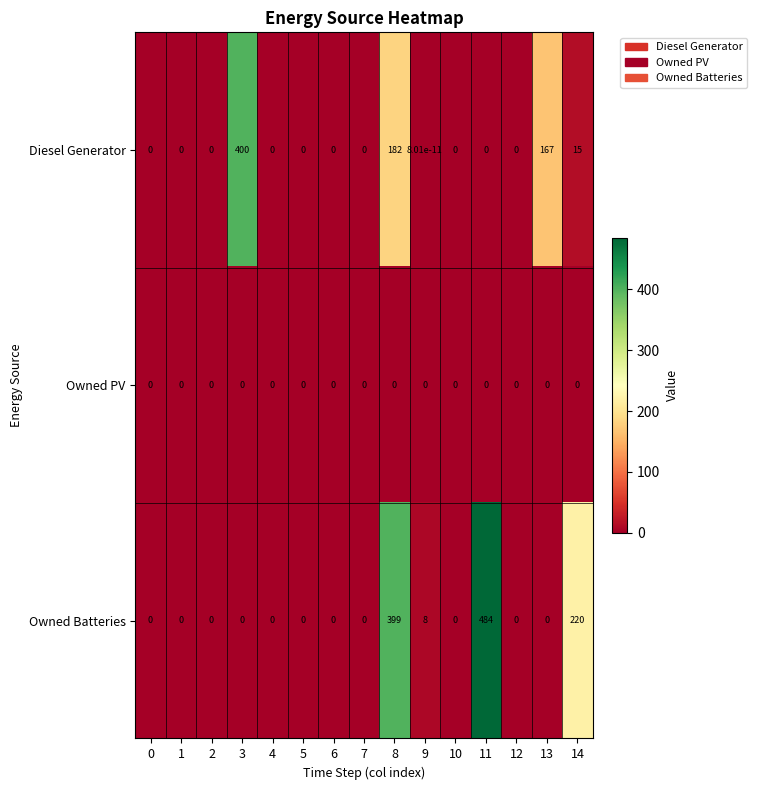

List the series in order of their peak value, lowest first.

Owned PV, Diesel Generator, Owned Batteries